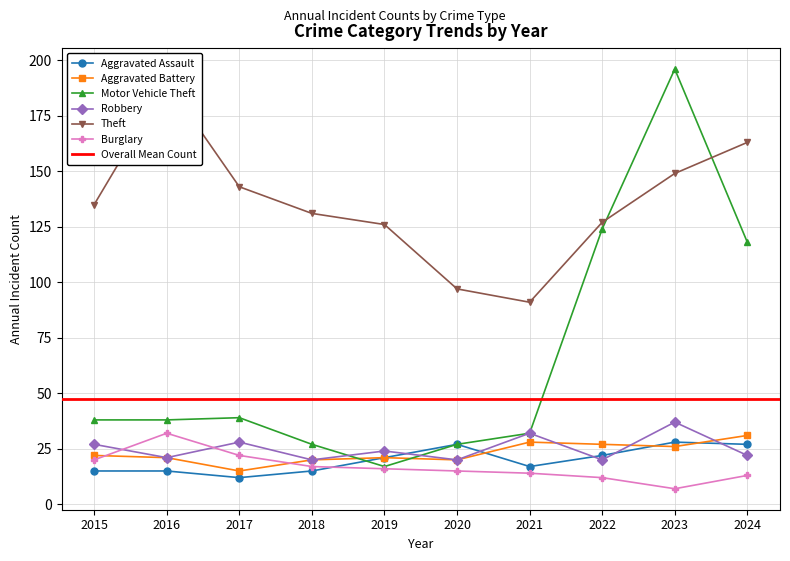

Where is the first local maximum for Aggravated Assault?

2020